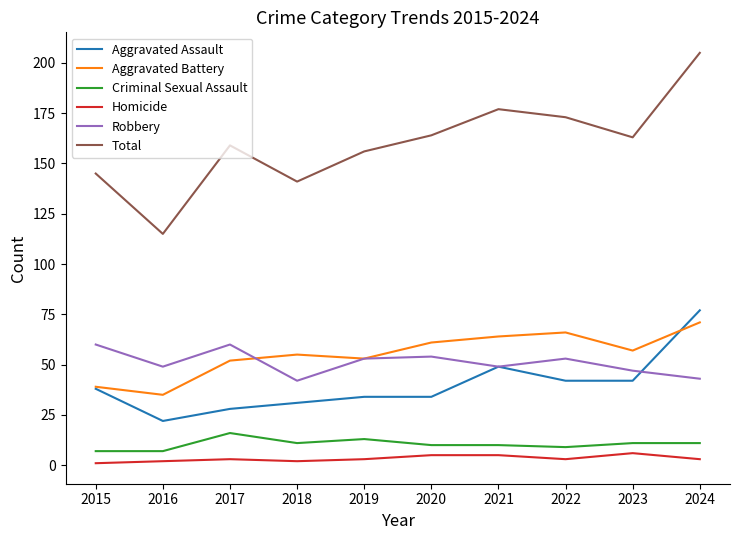

The value of Total at 2022 is 292. True or false?

False